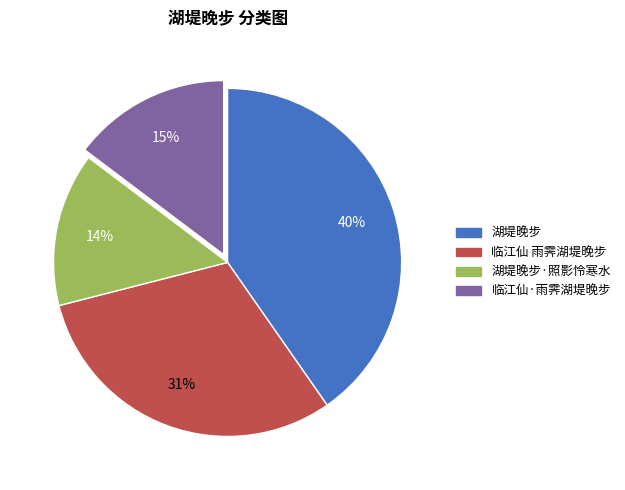

To the nearest percent, what is the difference between the largest and smallest slice percentages?

26%